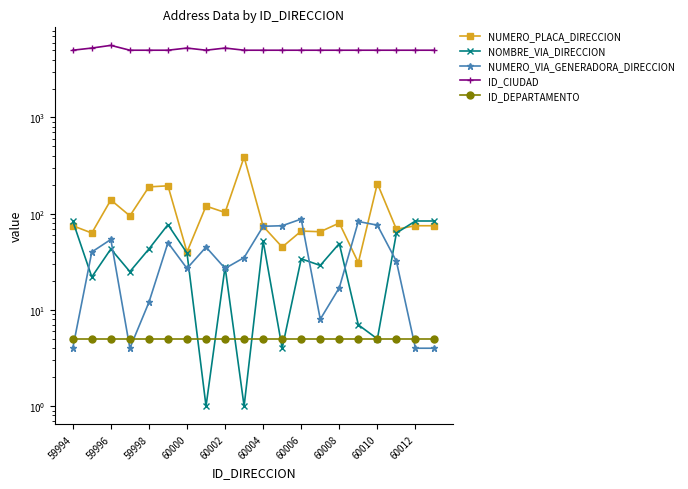

What is the spread (max minus min) of values at 17?

4996